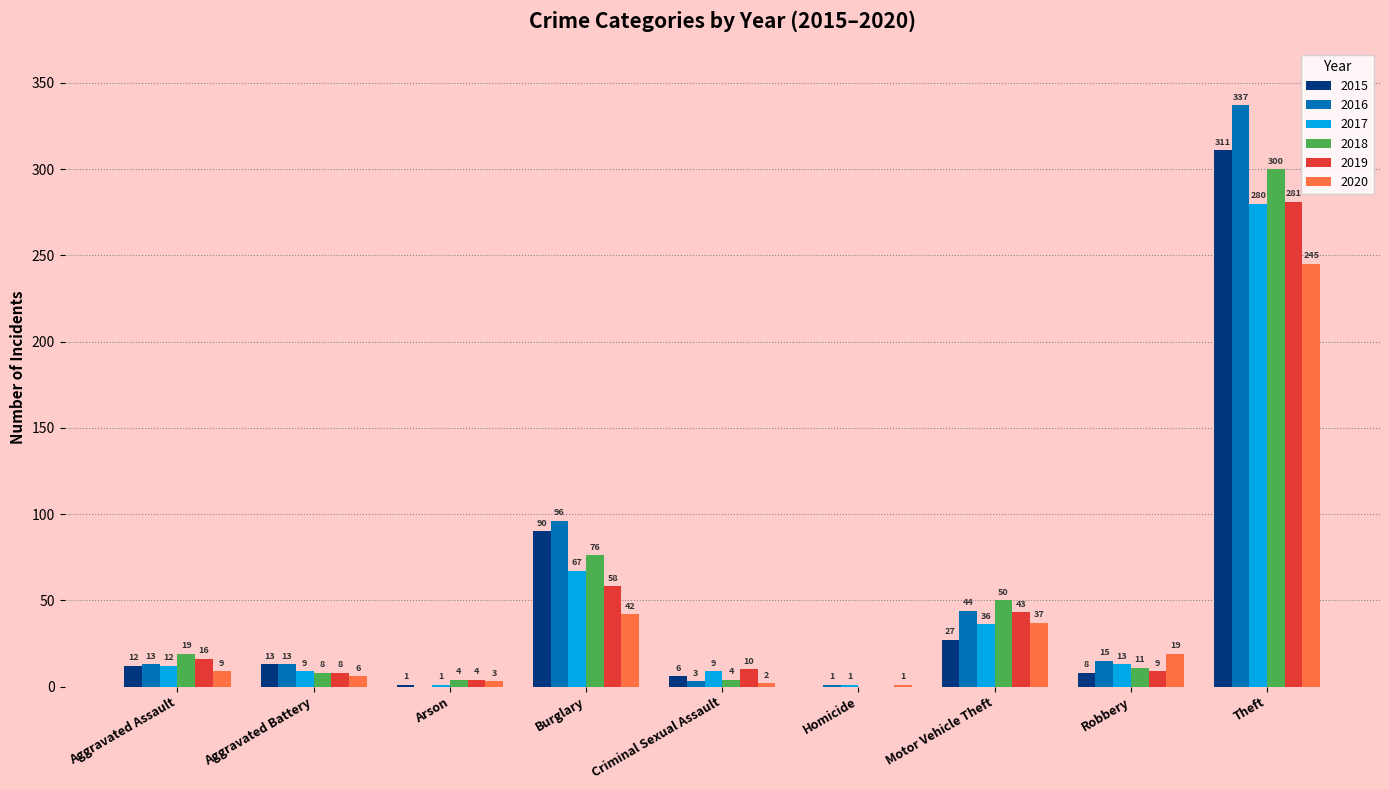

What is the highest value of the 2015 series?

311